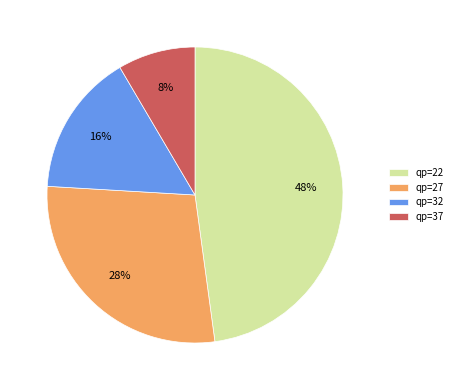

Between qp=27 and qp=37, which is larger?

qp=27